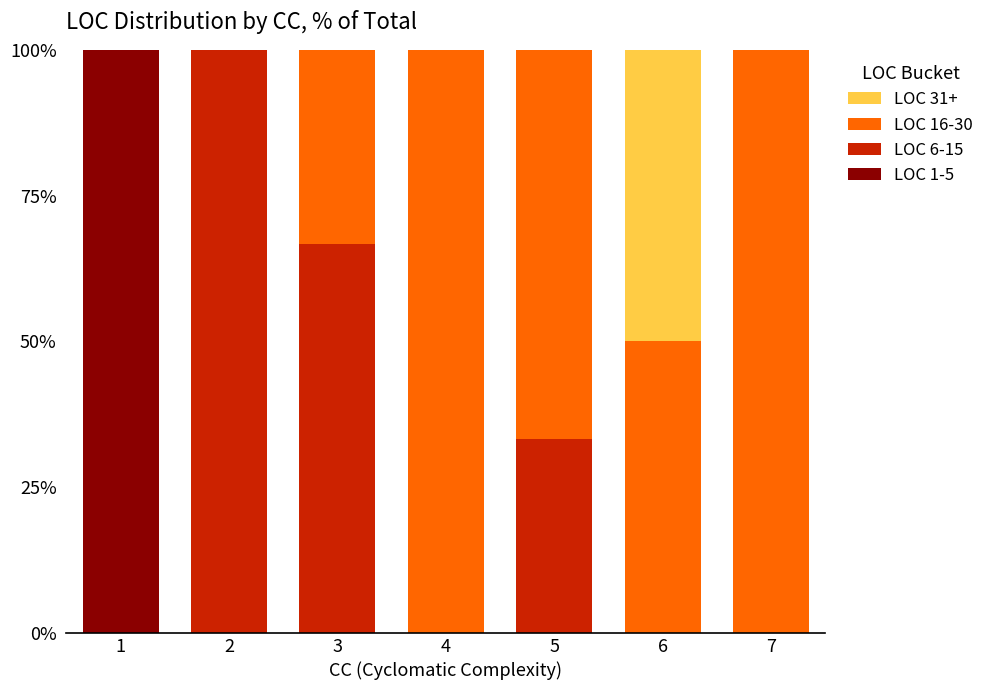

The value of LOC 1-5 at 6 is 0.0. True or false?

True